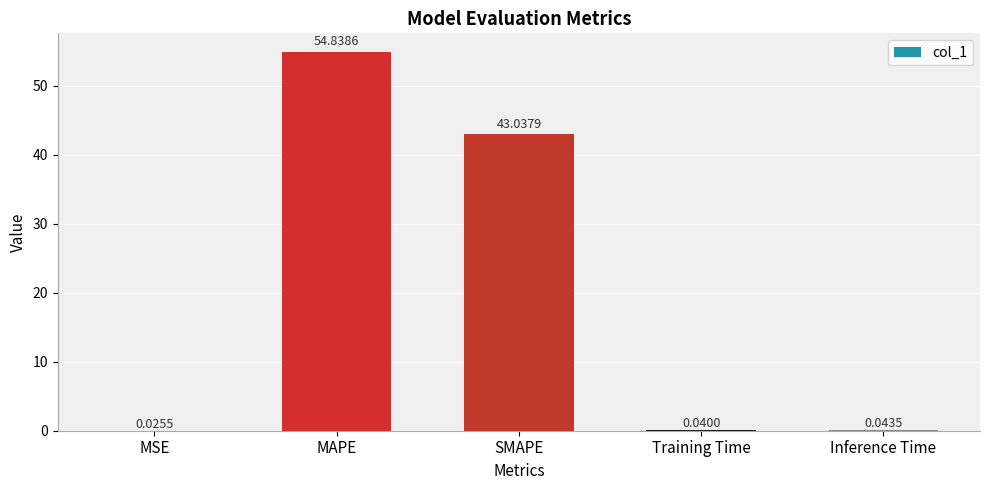

Where is the data nearest to the value 27?

SMAPE